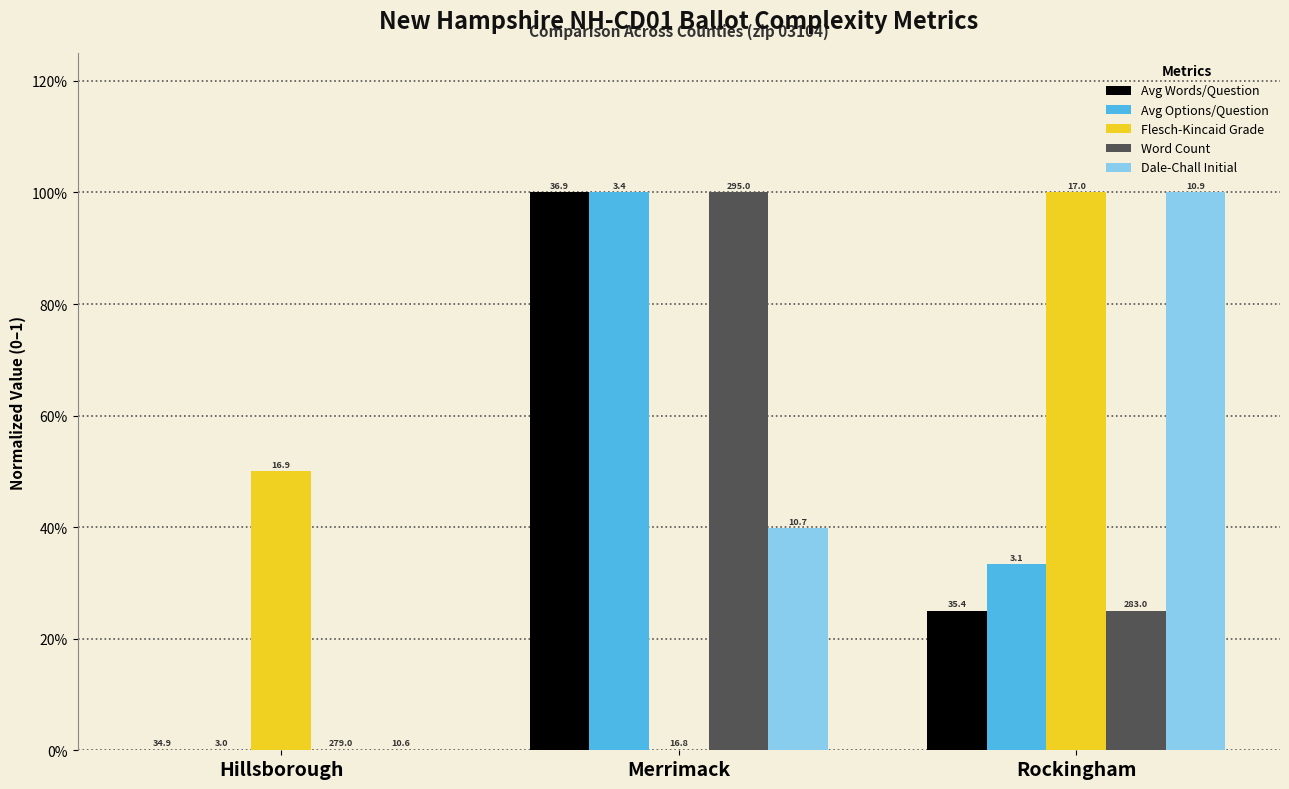

What are all the series names shown in the legend?

Avg Words/Question, Avg Options/Question, Flesch-Kincaid Grade, Word Count, Dale-Chall Initial